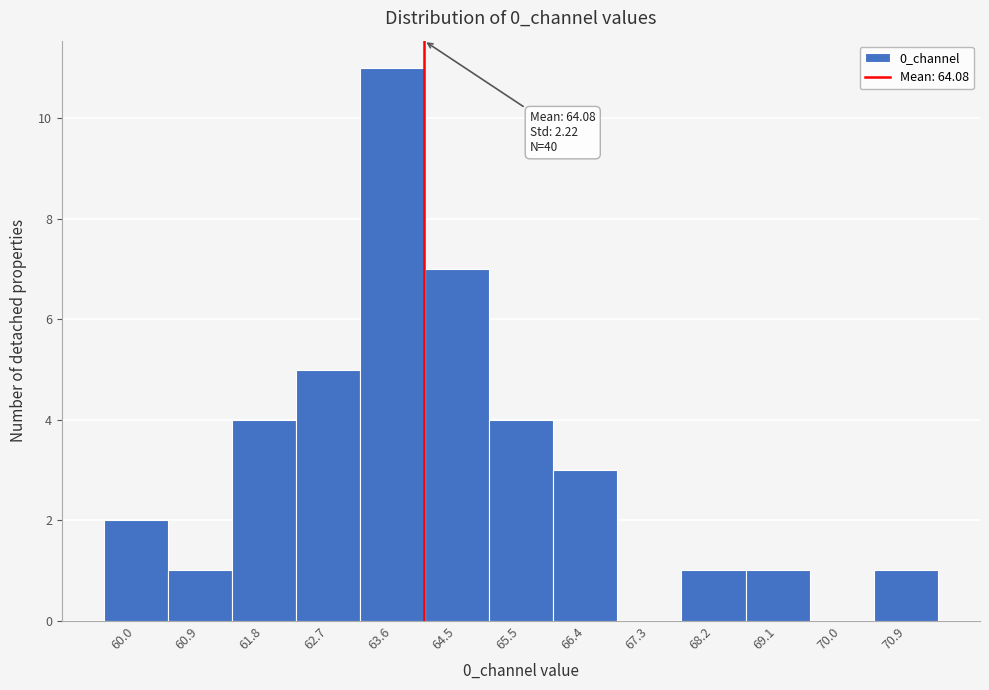

Which range on the x-axis has the tallest bar?

63.2 to 64.1